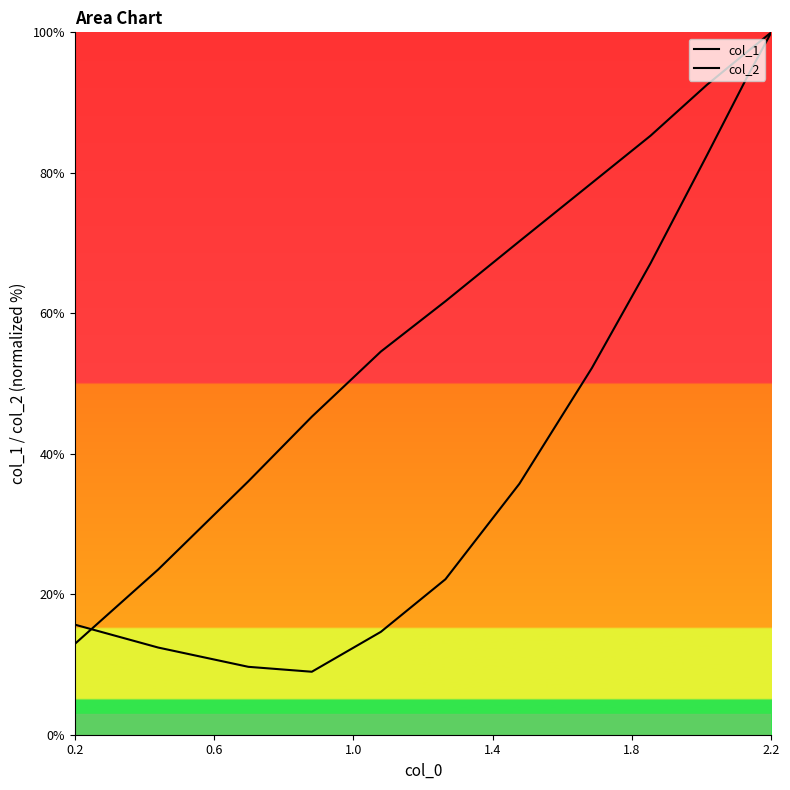

Which series ends up on top after the final intersection of col_2 and col_1?

col_2